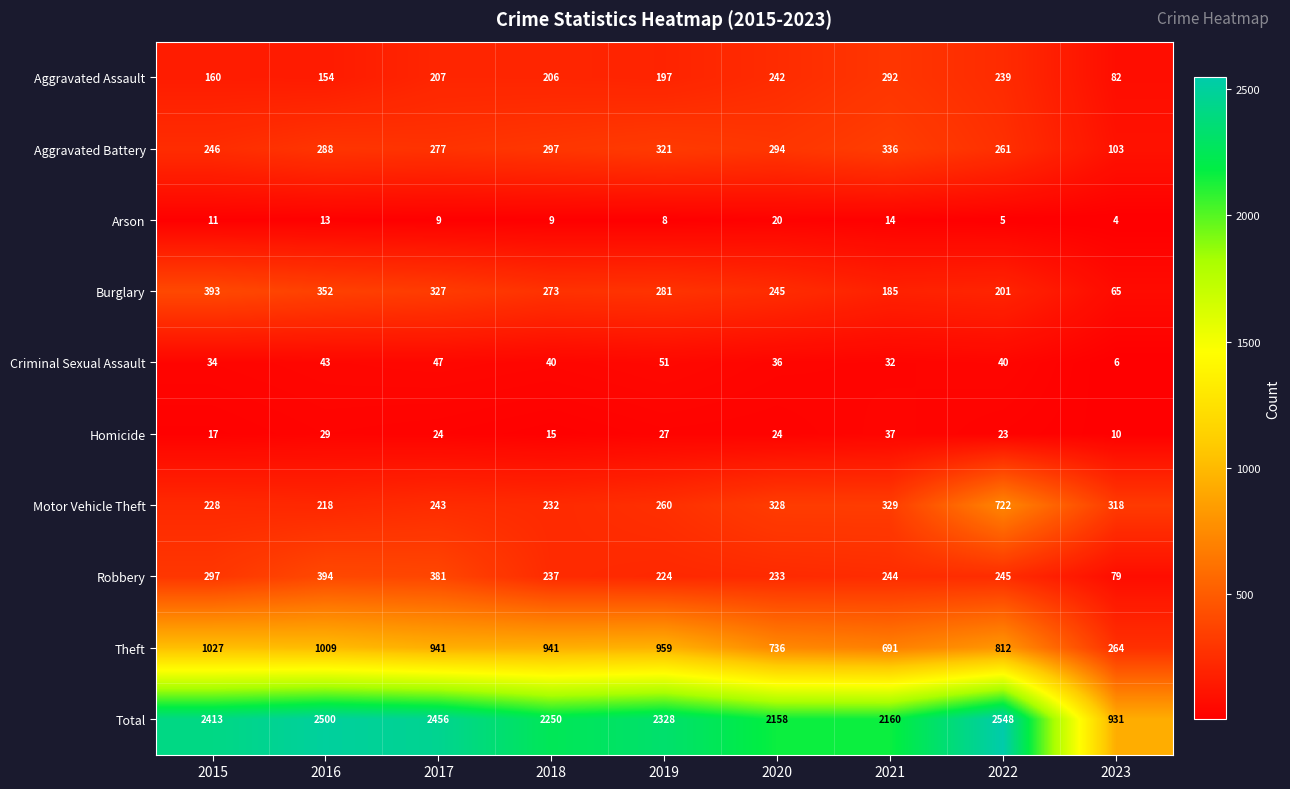

The value of Homicide at 2023 is 16. True or false?

False